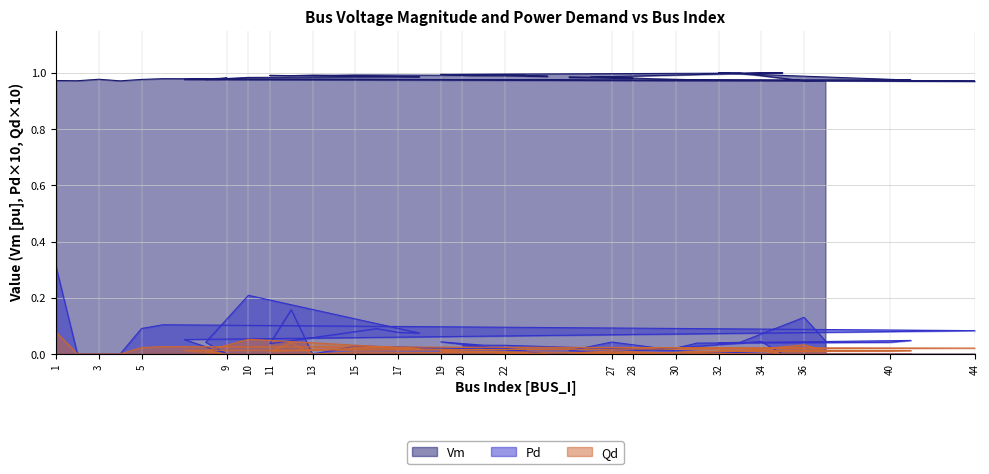

True or false: Pd and Vm intersect in this chart.

False